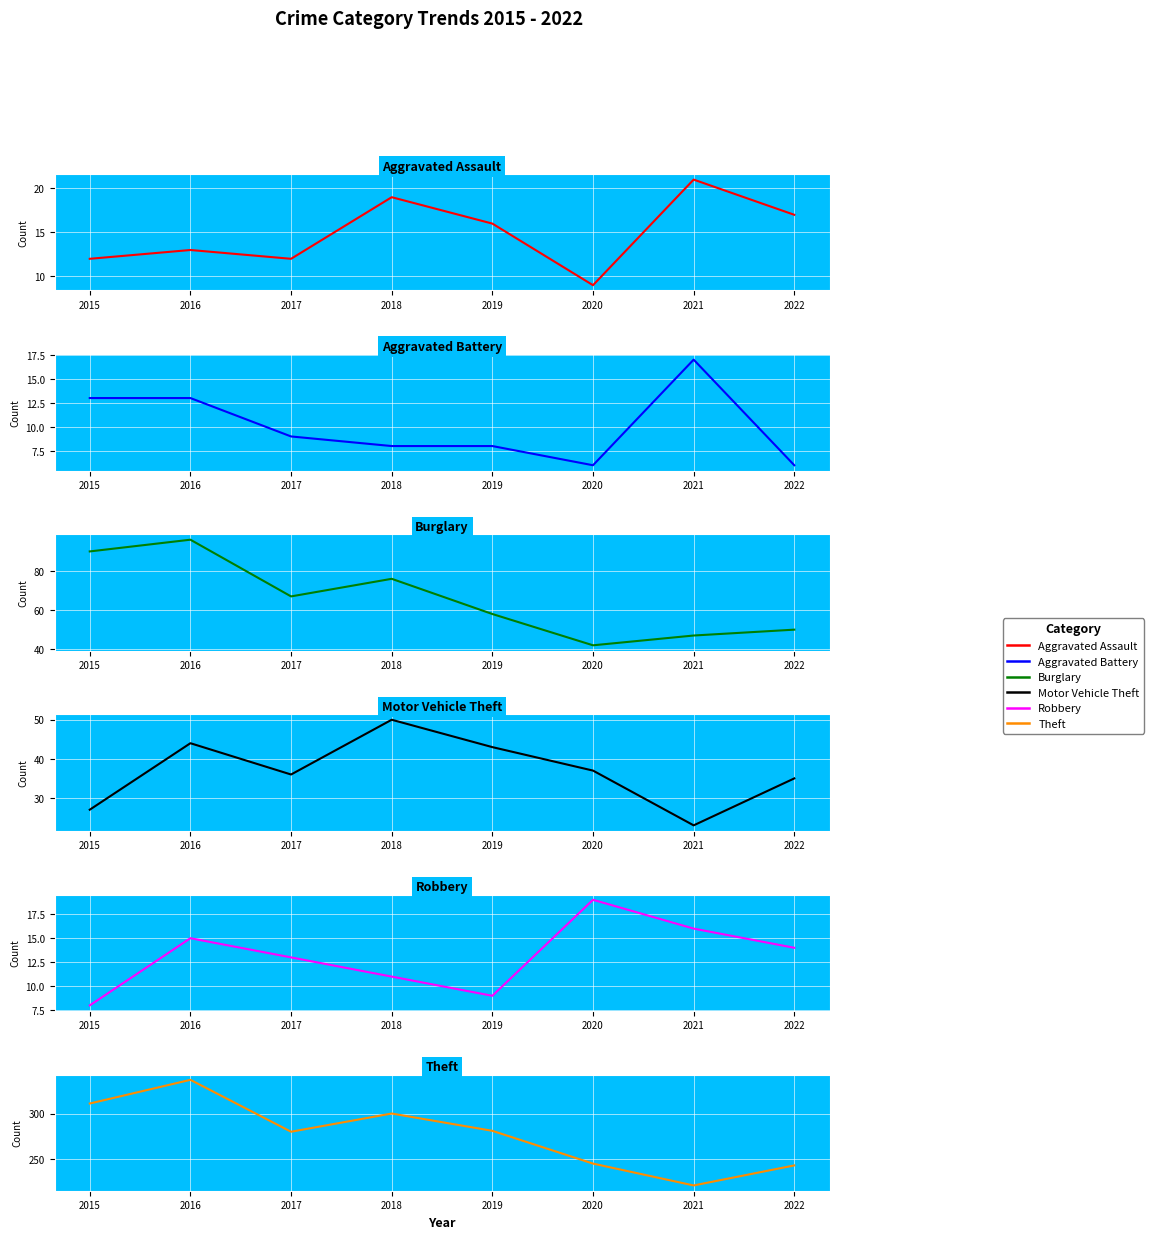

Between 2016 and 2017, which is larger?

2016